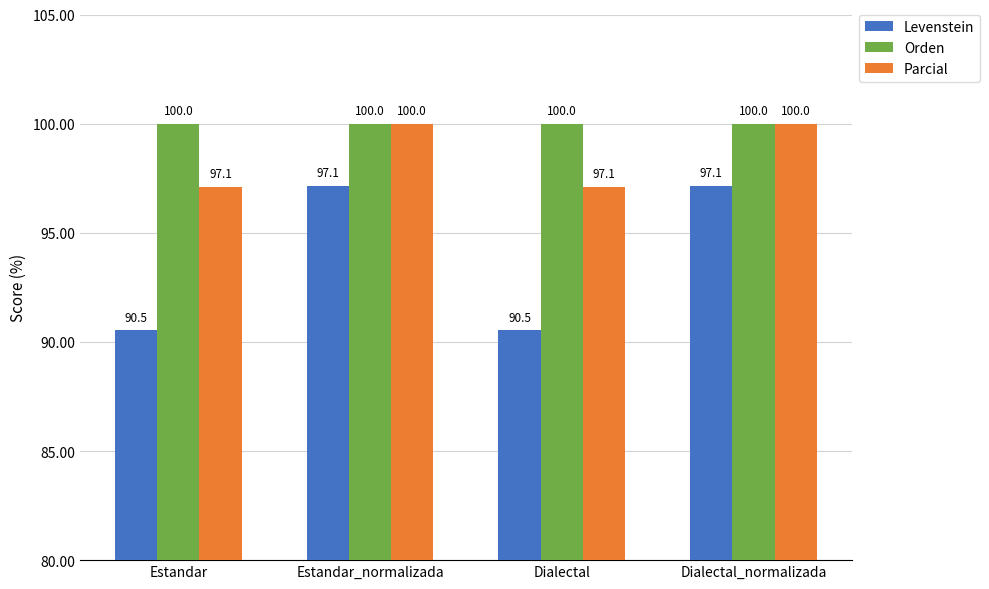

How many bars are there in each group?

3